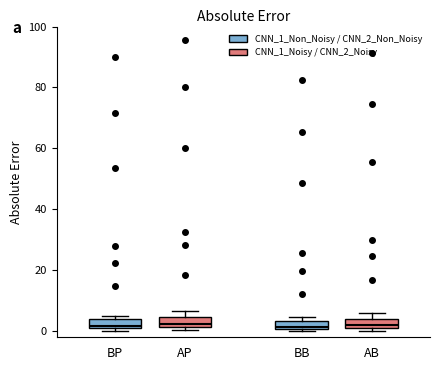

Where is the lower edge of the box for AP on the y-axis? The values are not printed on the chart, so give them approximately, as read against the axis.

2